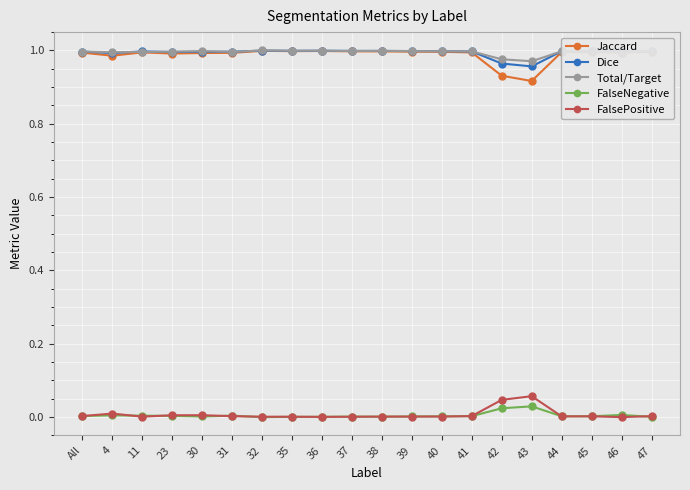

Which series has the largest range (max minus min)?

Jaccard